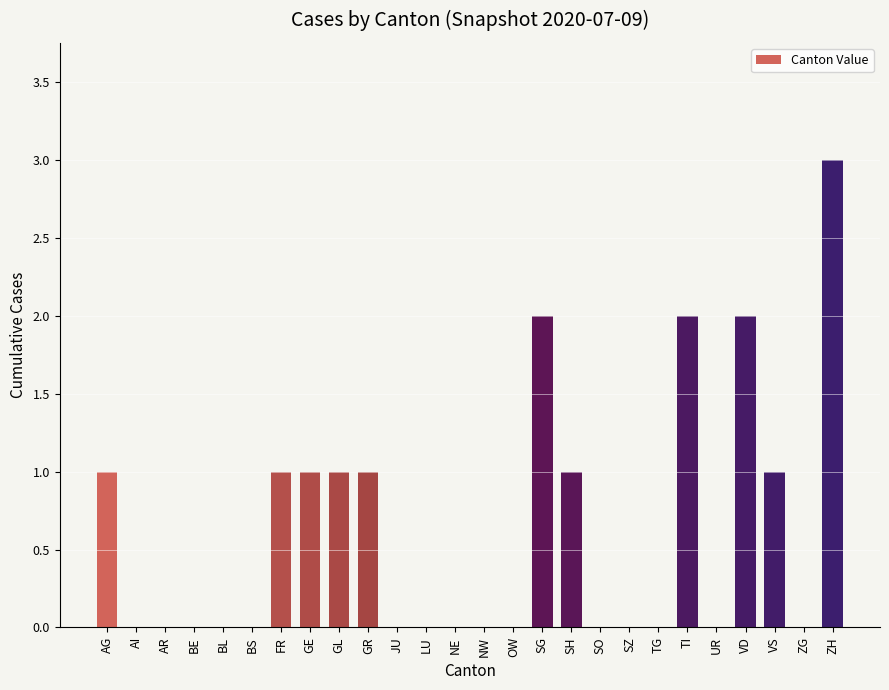

Is it true that the value at BE is 0?

True